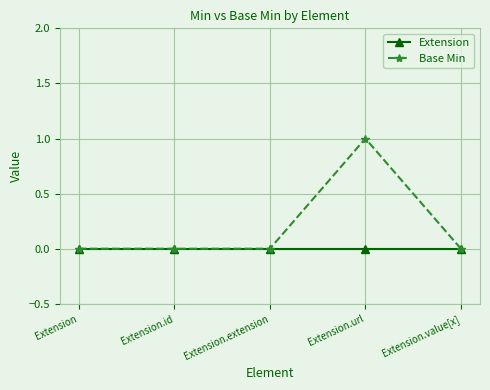

True or false: Base Min has more than 2 interior local peaks.

False